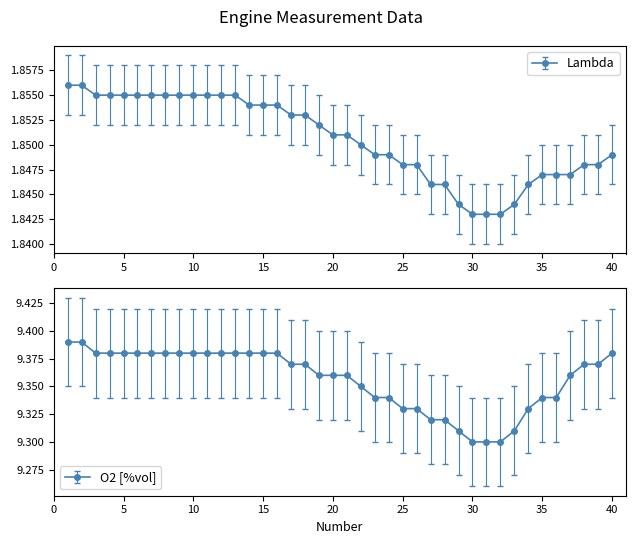

True or false: O2 [%vol] and Lambda intersect in this chart.

False